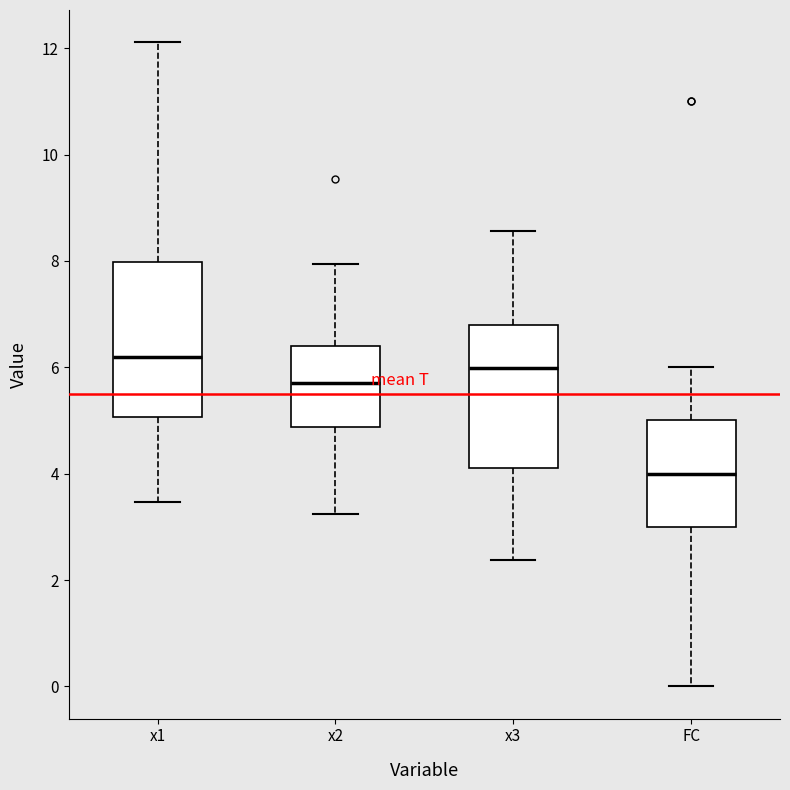

Which box has the highest median line?

x1